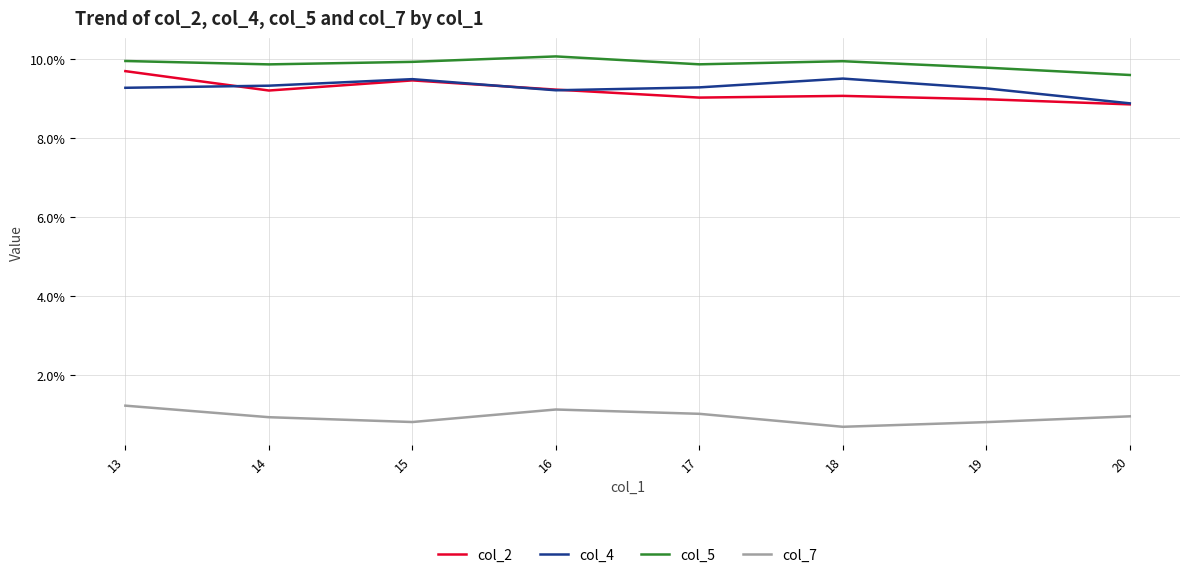

Does the chart display data point markers on the line(s)?

No